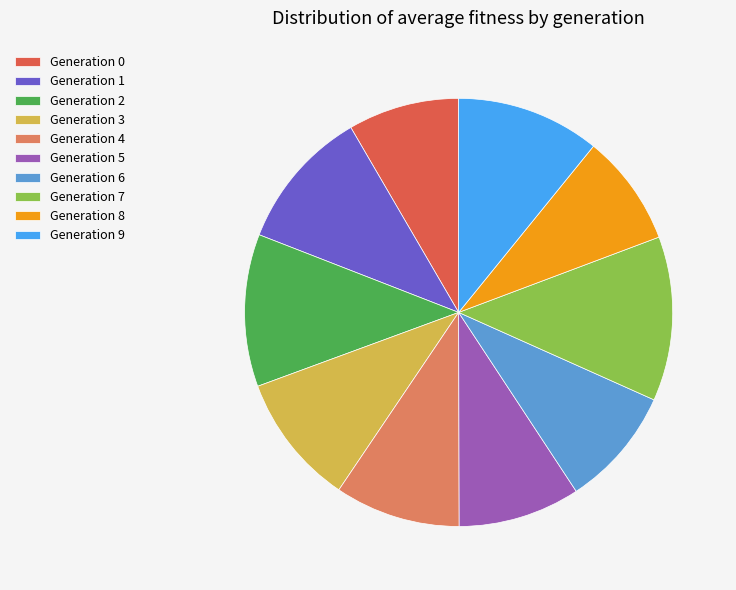

Is the sum of Generation 2 and Generation 6 greater than half?

No